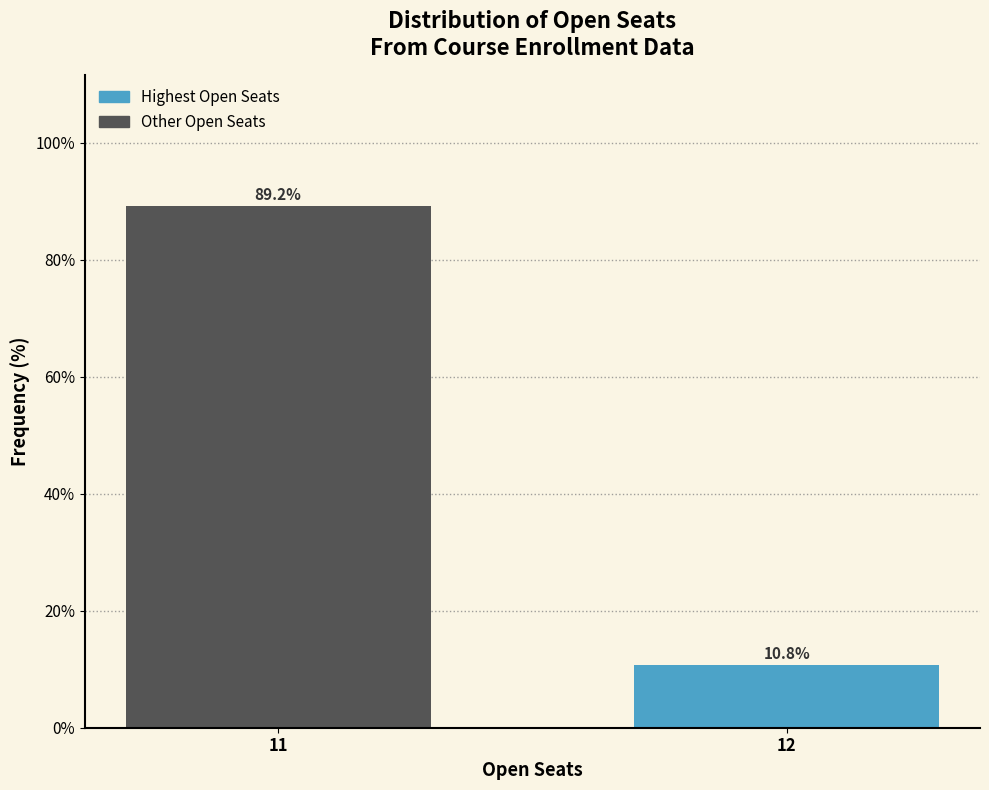

Reading left to right, transcribe all the data shown in this chart.

89.2	10.8